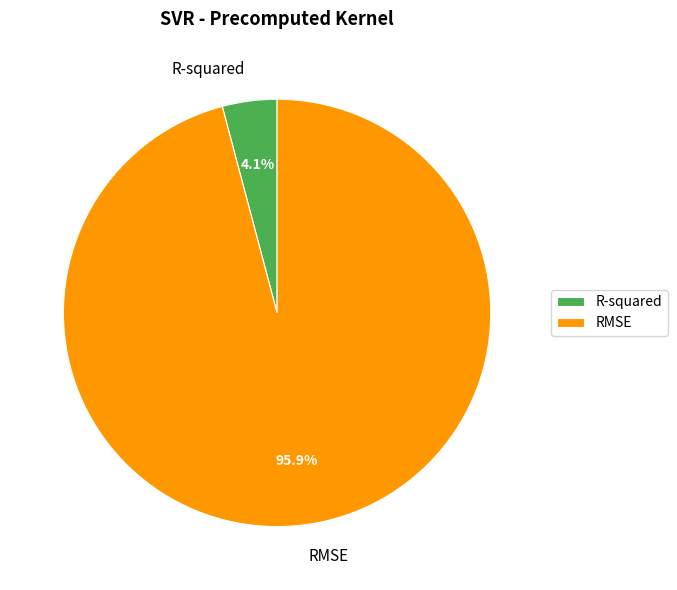

What percentage is the R-squared slice, to the nearest percent?

4%